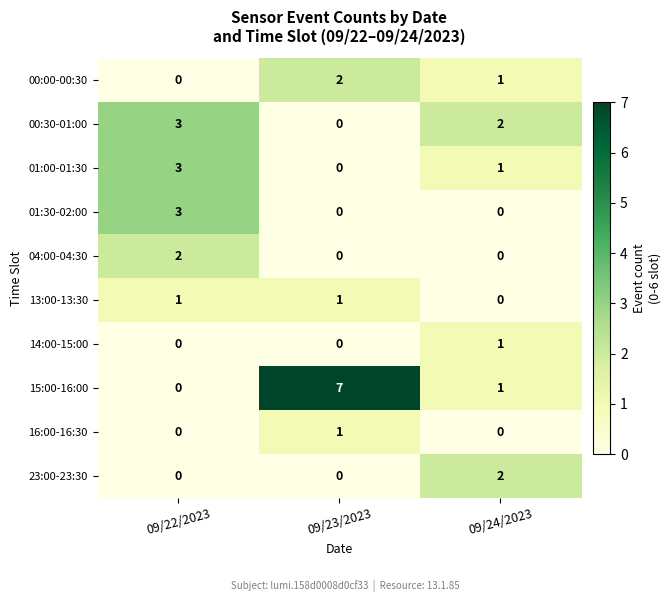

Between 09/22/2023 and 09/23/2023, which series saw the biggest shift?

15:00-16:00